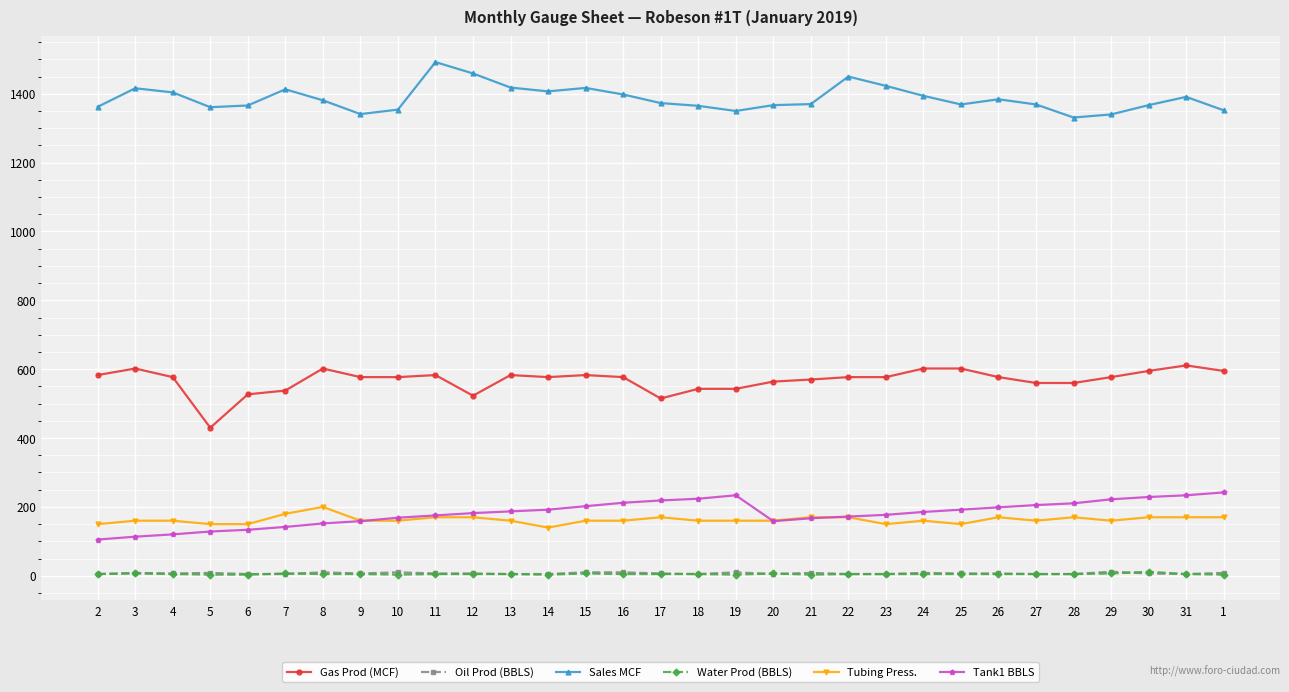

What is the minimum value for Tubing Press.?

140.0